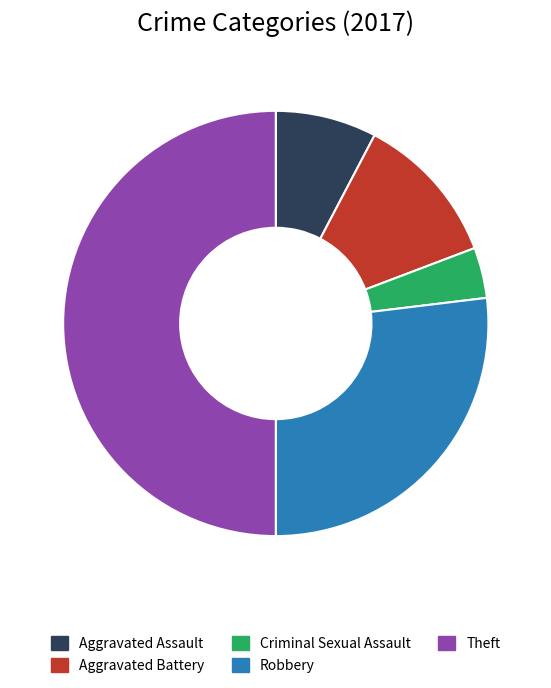

Do Criminal Sexual Assault and Theft together represent more than half of the pie?

Yes